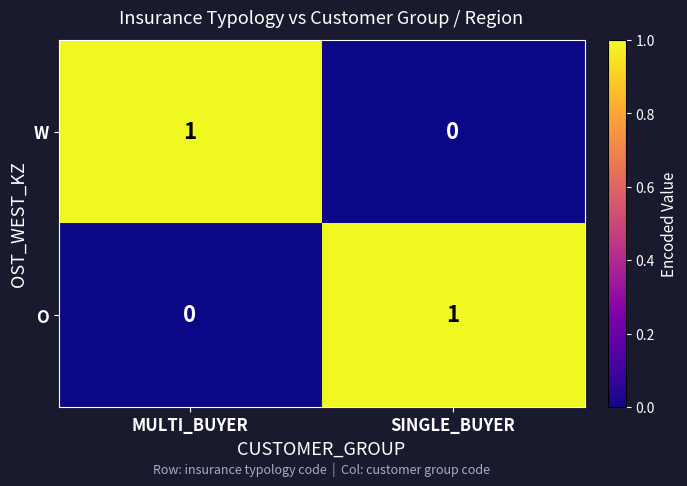

The value of O at SINGLE_BUYER is 0. True or false?

False